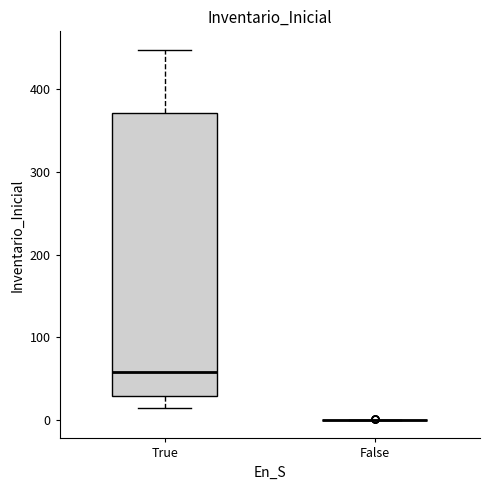

Which box is the tallest, from its lower edge to its upper edge?

True